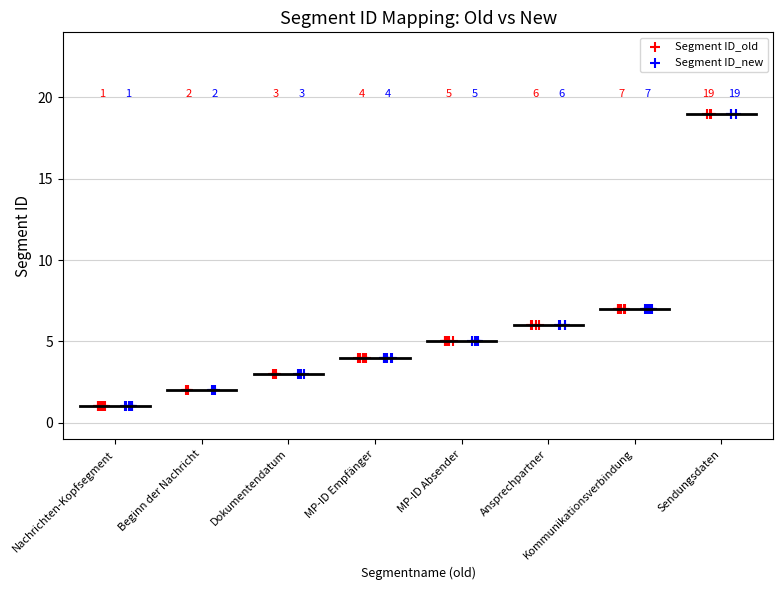

What are all the series names shown in the legend?

Segment ID_old, Segment ID_new